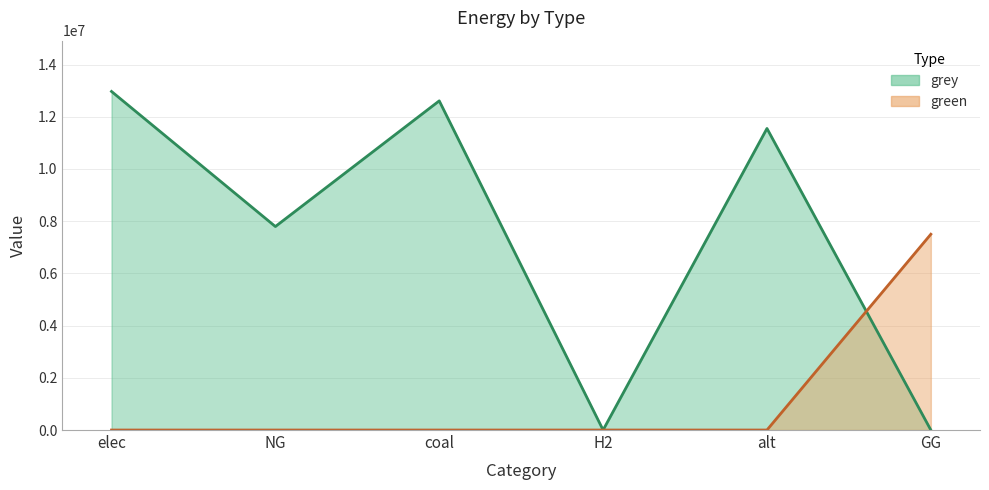

At which label does grey first exceed 11550739?

elec